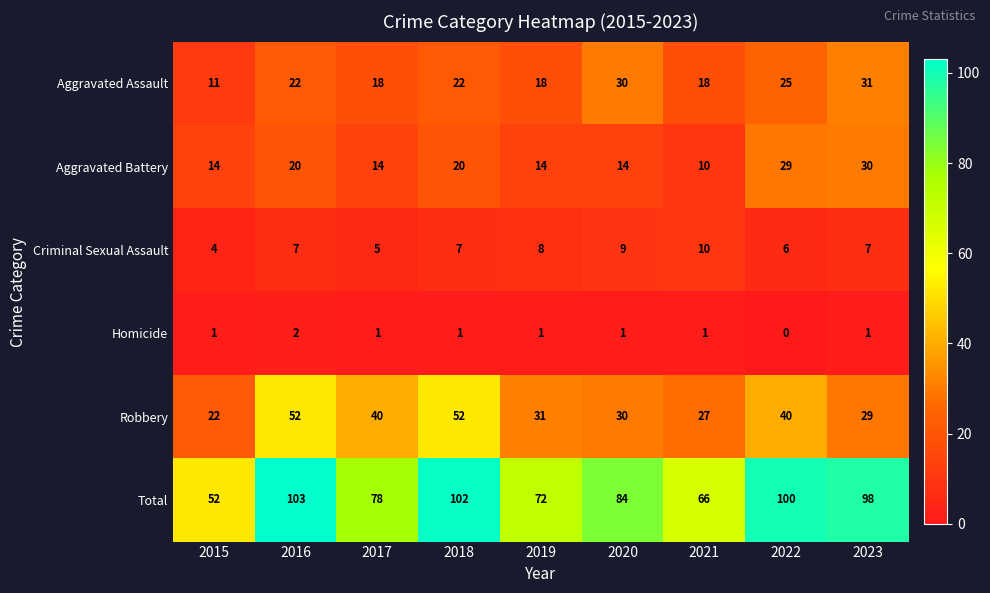

What is the sum of the Total values at 2015 and 2022?

152